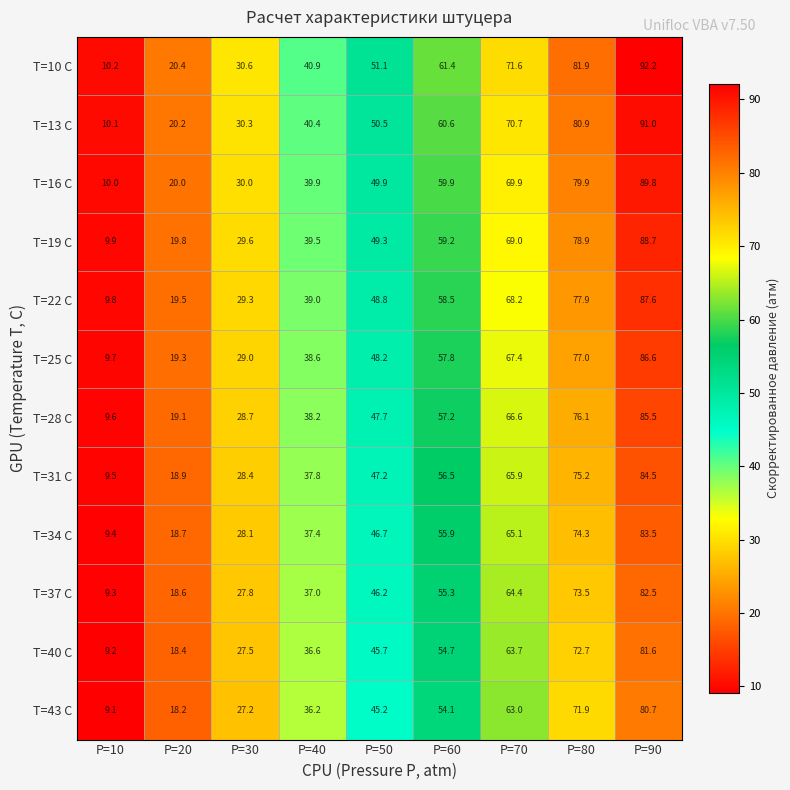

True or false: T=28 C has a value of 19.1 at P=20.

True